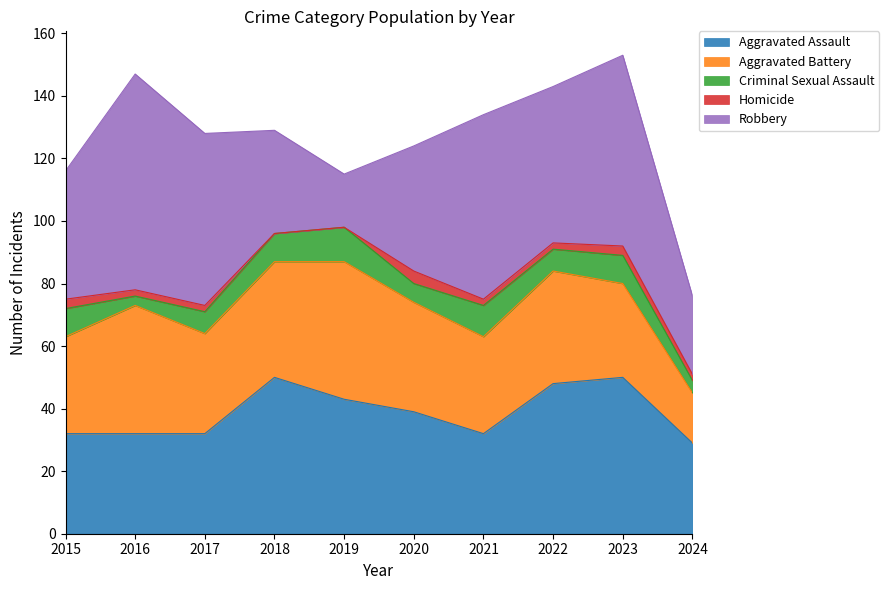

What is the maximum value shown in the chart?

69